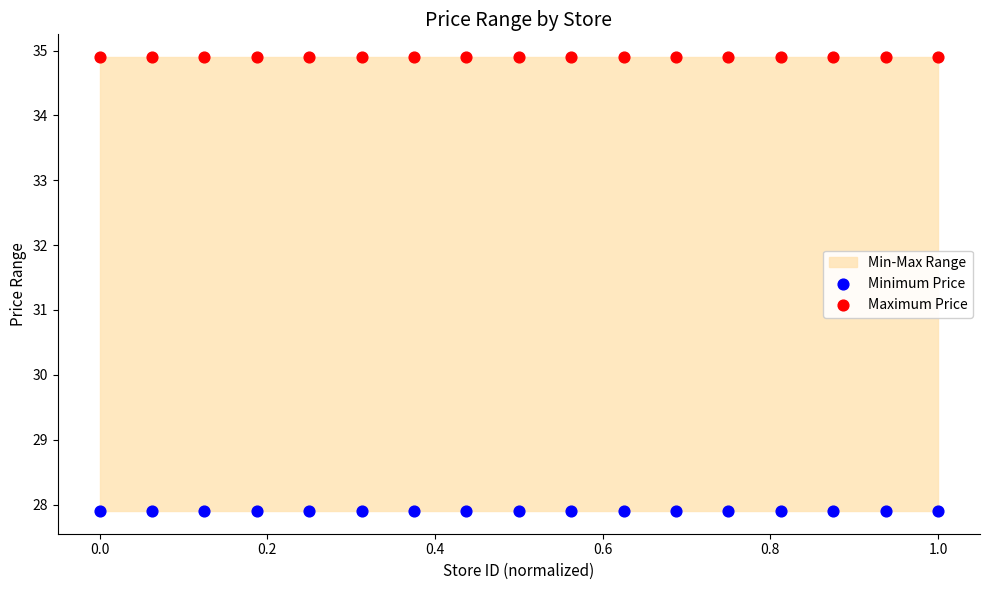

Which series reaches the minimum Y coordinate?

Minimum Price